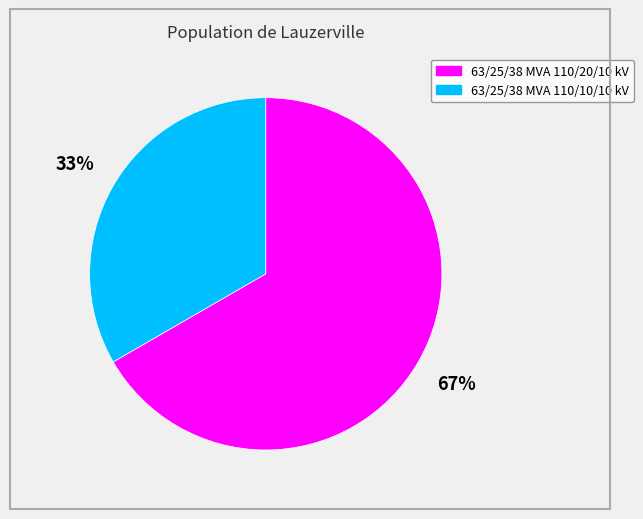

How many slices are in this pie chart?

2